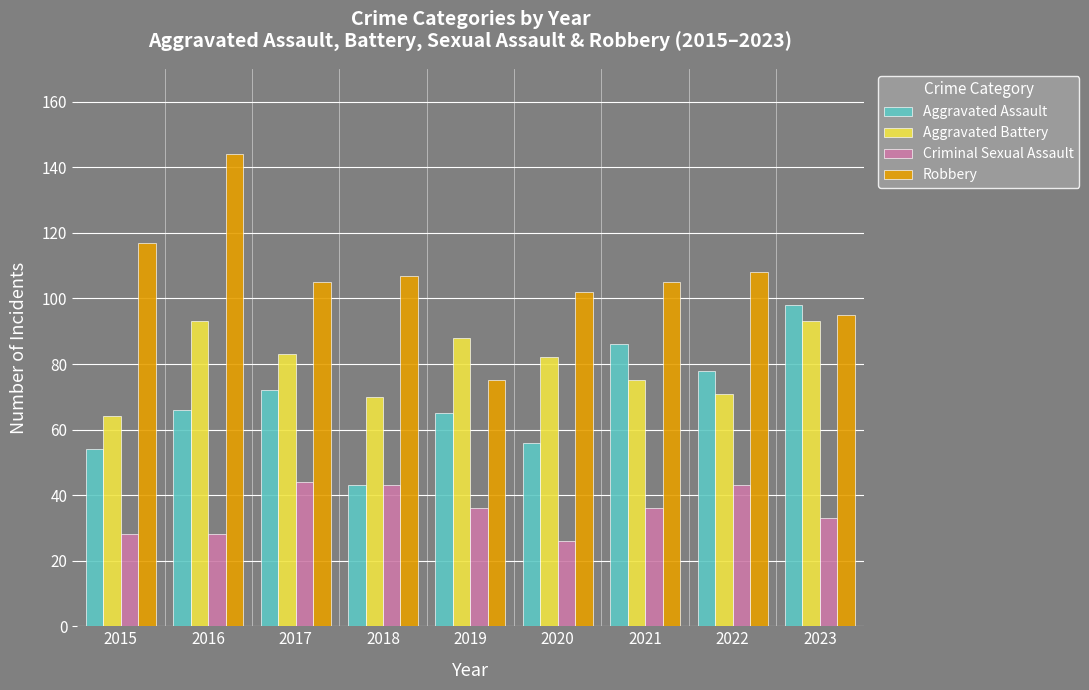

What is the spread (max minus min) of values at 2021?

69